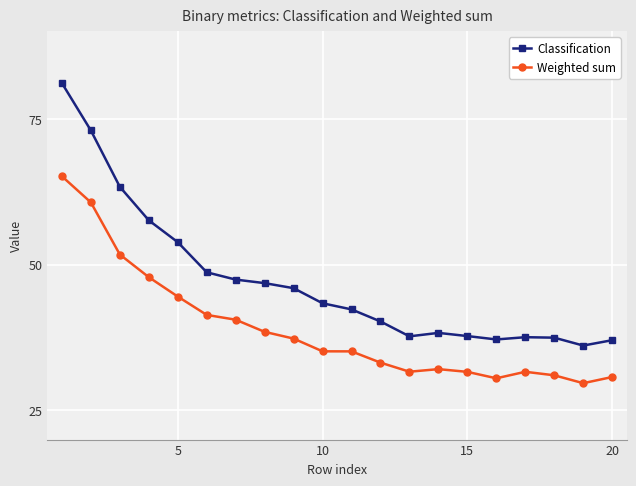

Which series has the largest range (max minus min)?

Classification